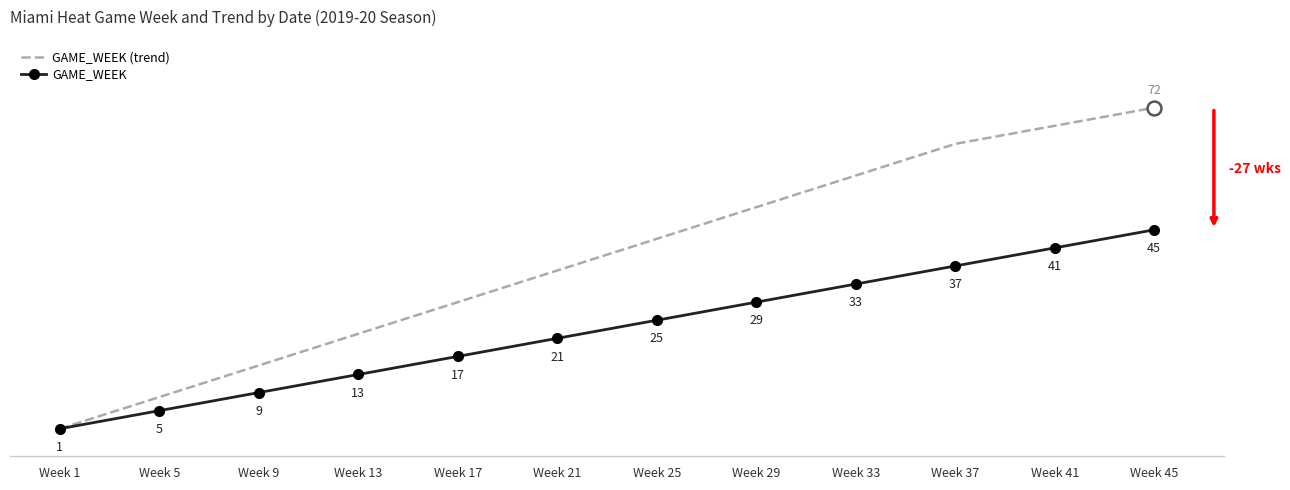

At which label does GAME_WEEK reach its peak?

Week 45